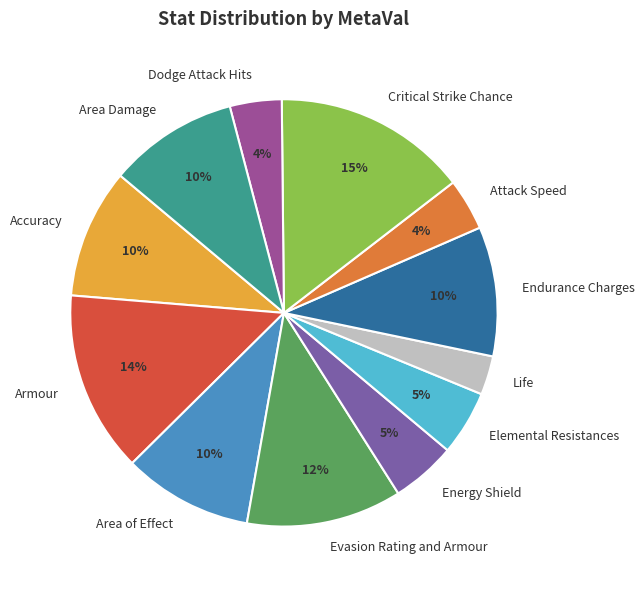

To the nearest percent, what is the difference between the largest and smallest slice percentages?

12%